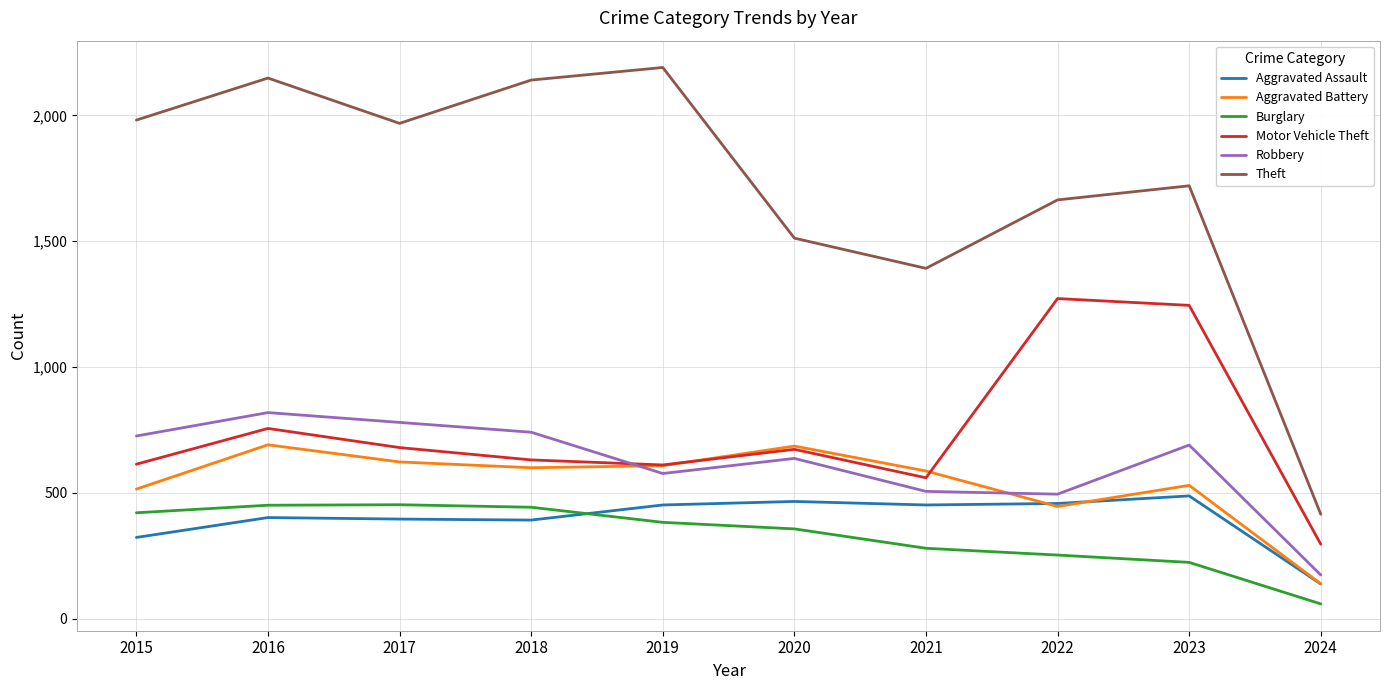

True or false: Theft and Motor Vehicle Theft cross at least once.

False